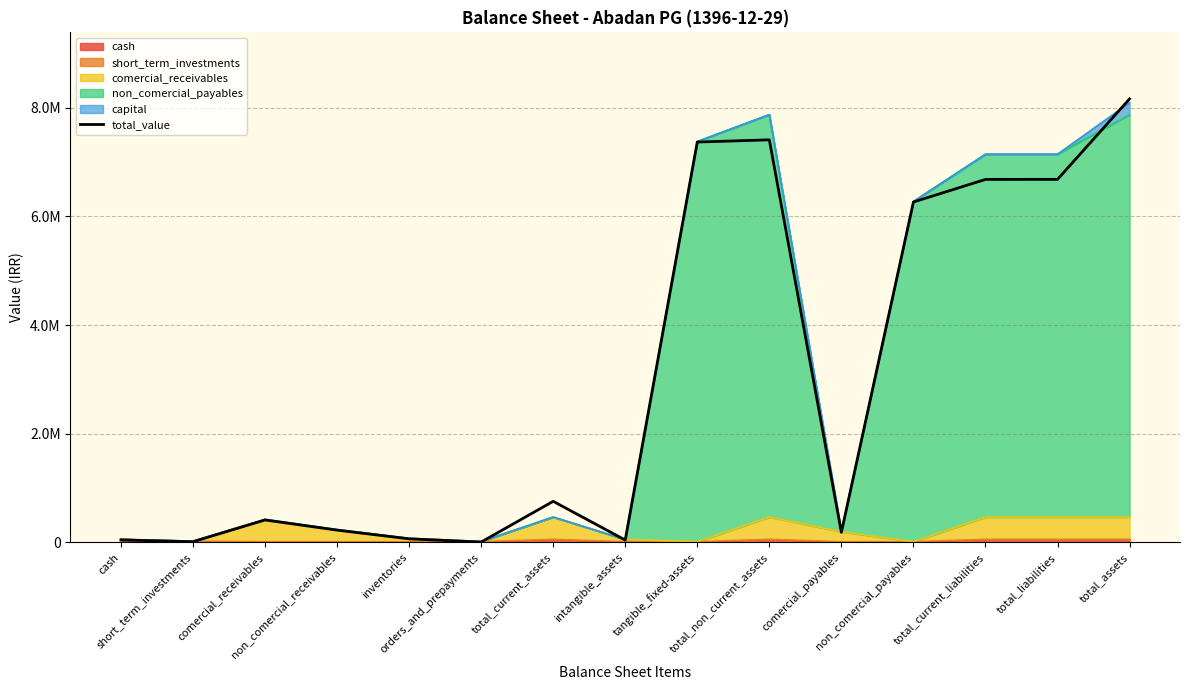

Reading left to right, list all the values displayed in this chart.

43353	10000	410564	223461	62839	3839	754056	40878	7370690	7411572	182850	6265880	6682404	6683129	8165628